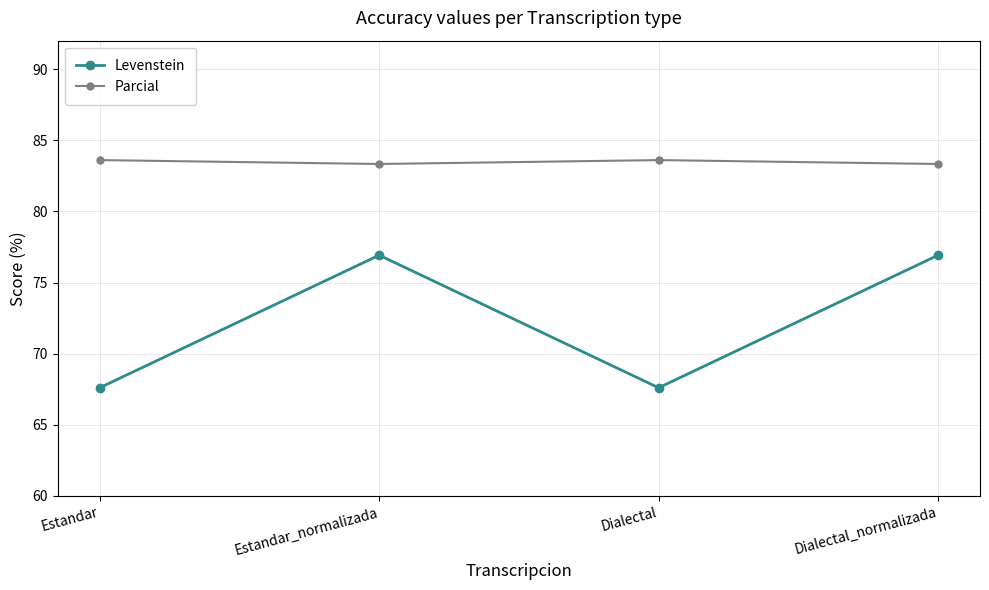

The value of Parcial at Estandar is 83.6. True or false?

True